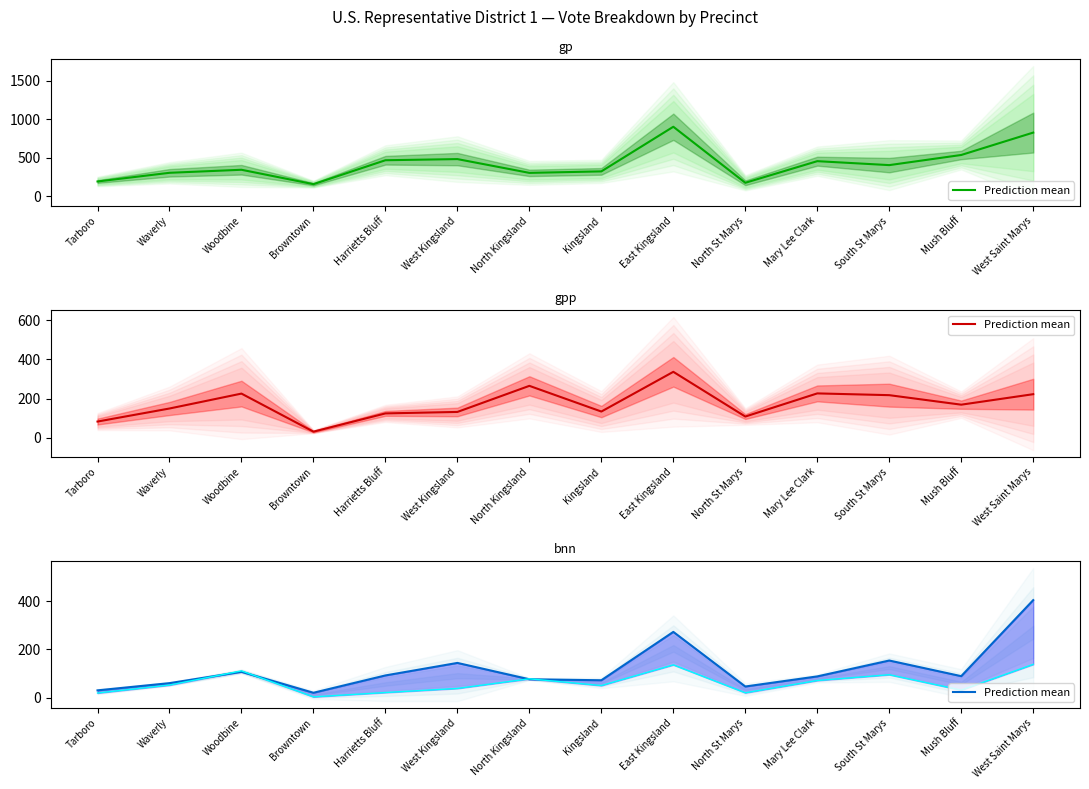

How many data points does each series have?

14